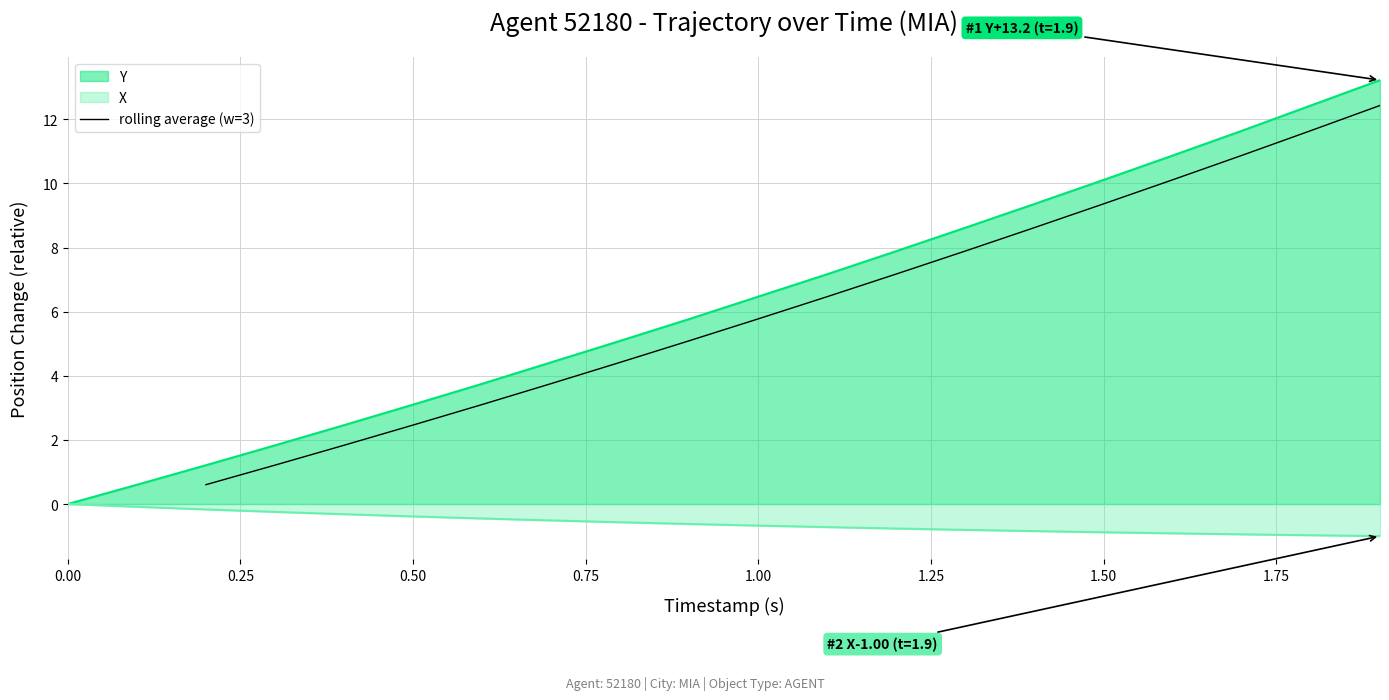

True or false: rolling average (w=3) has a value of 1.4 at 0.50.

False